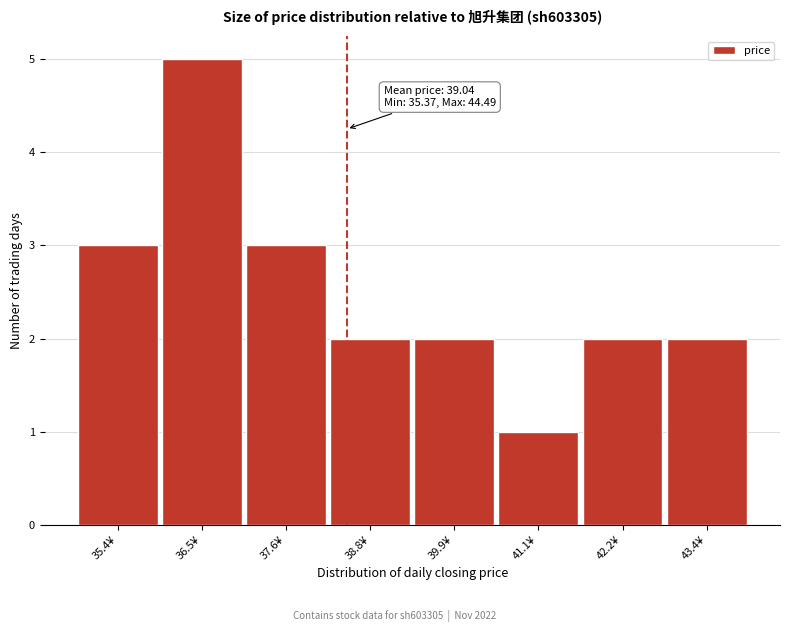

Reading right to left, transcribe all the data shown in this chart.

2	2	1	2	2	3	5	3